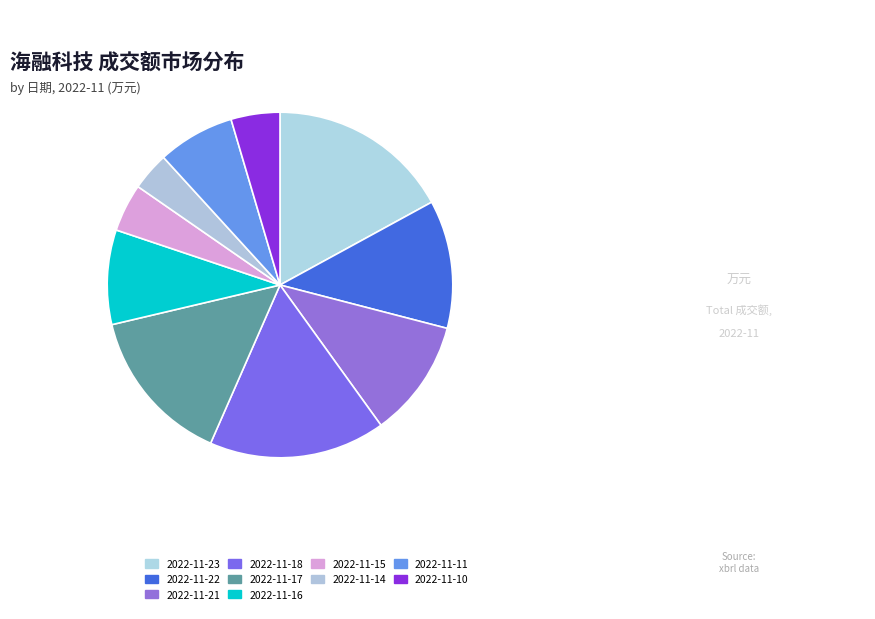

Is it true that 2022-11-14 is 11% of the pie?

False